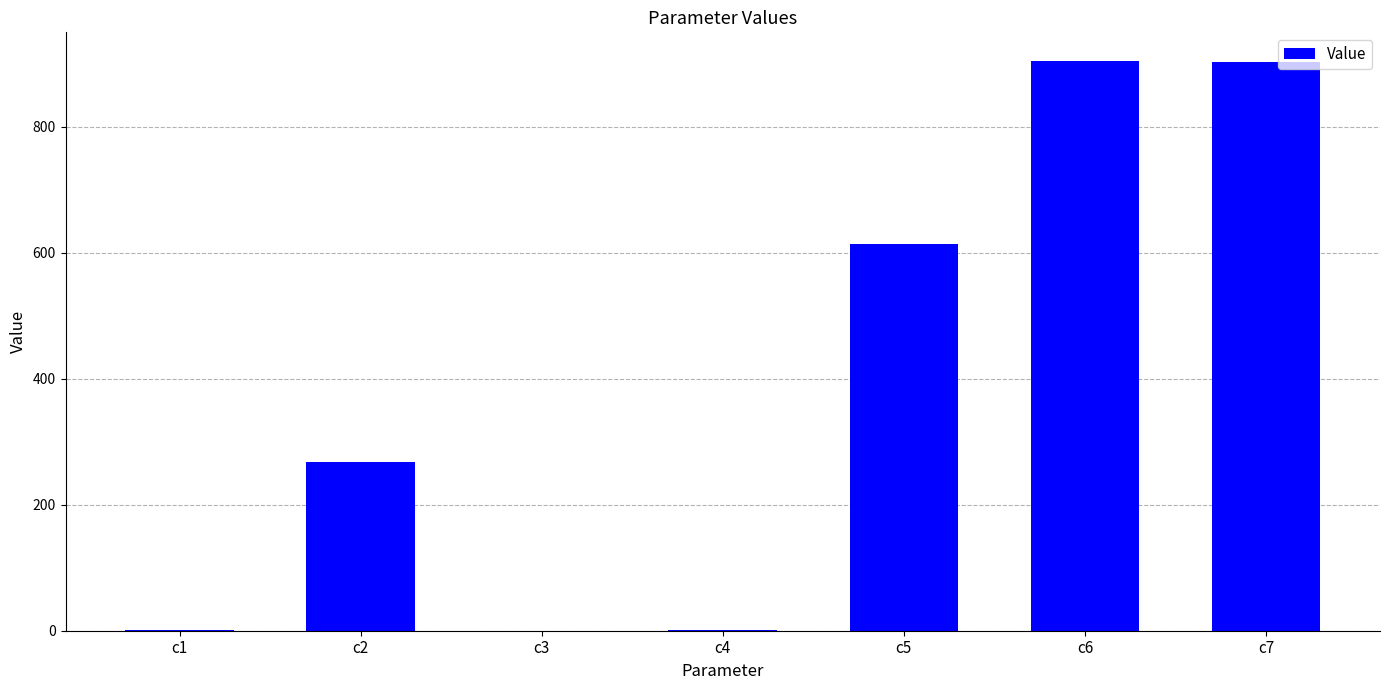

Read the value at c6.

904.5